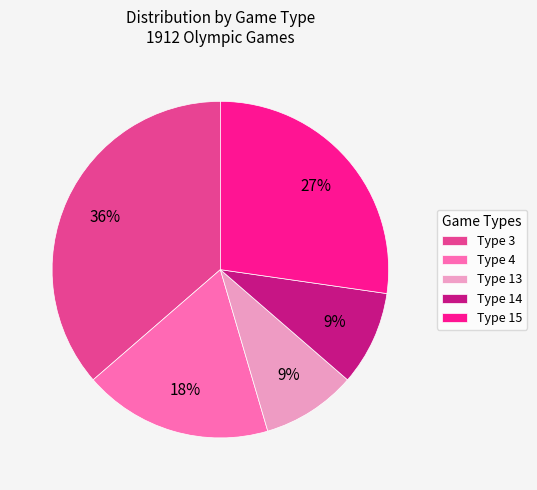

Count the number of slices in the pie.

5